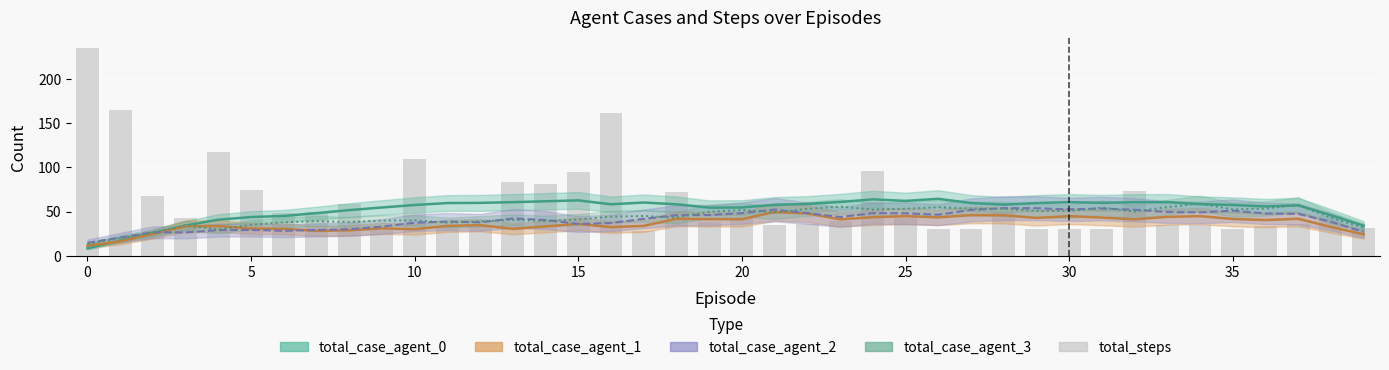

What is the label of the 13th bar from the right?

27